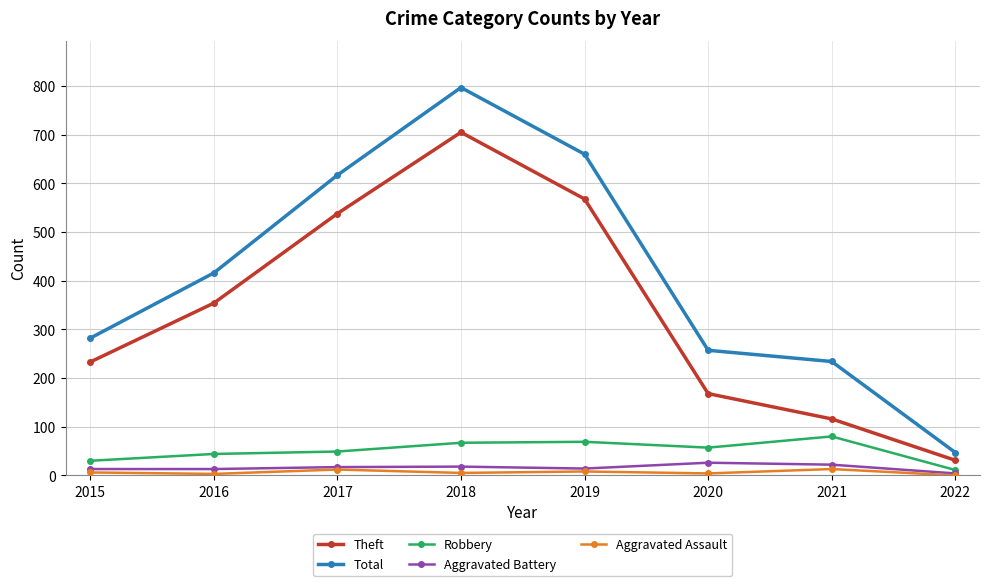

How many data points in Aggravated Battery are less than 17?

4